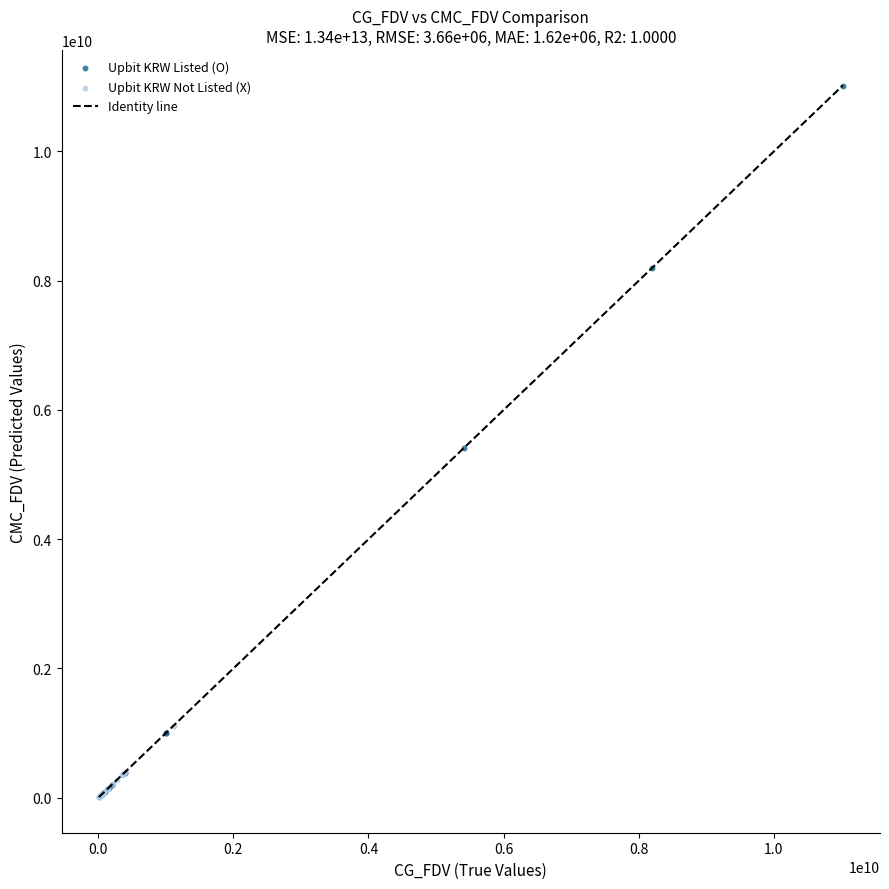

Which series reaches the maximum Y coordinate?

Upbit KRW Listed (O)